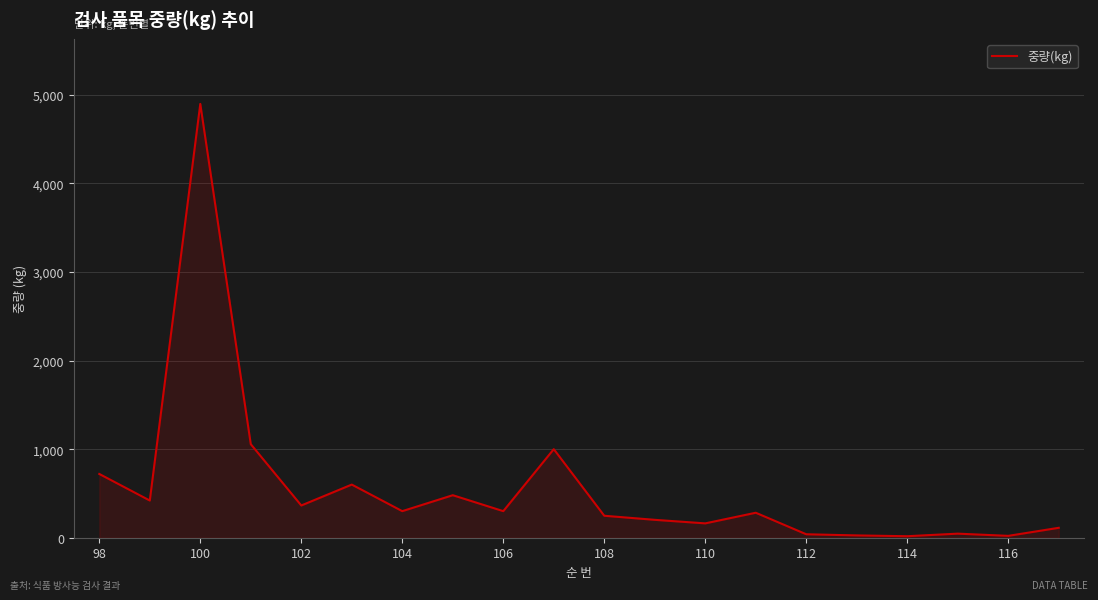

What is the sum of all values?

11293